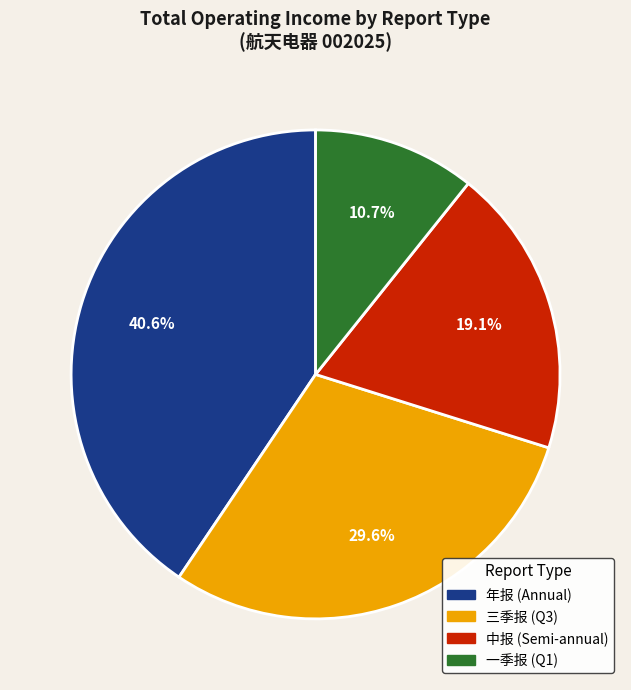

Is there any slice that represents more than half of the pie?

No